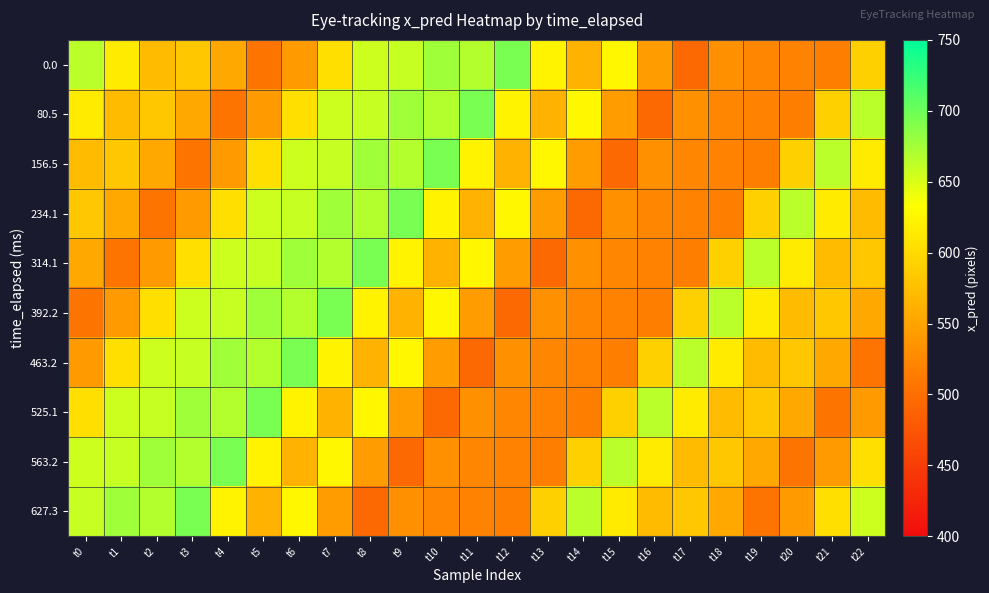

Between t12 and t6, which is larger?

t12